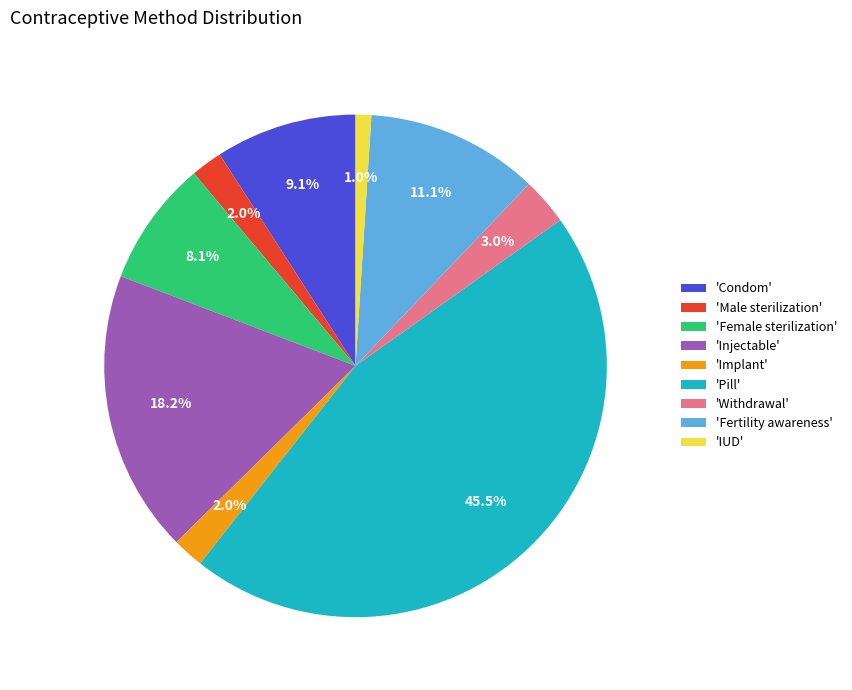

Does any single category account for the majority?

No